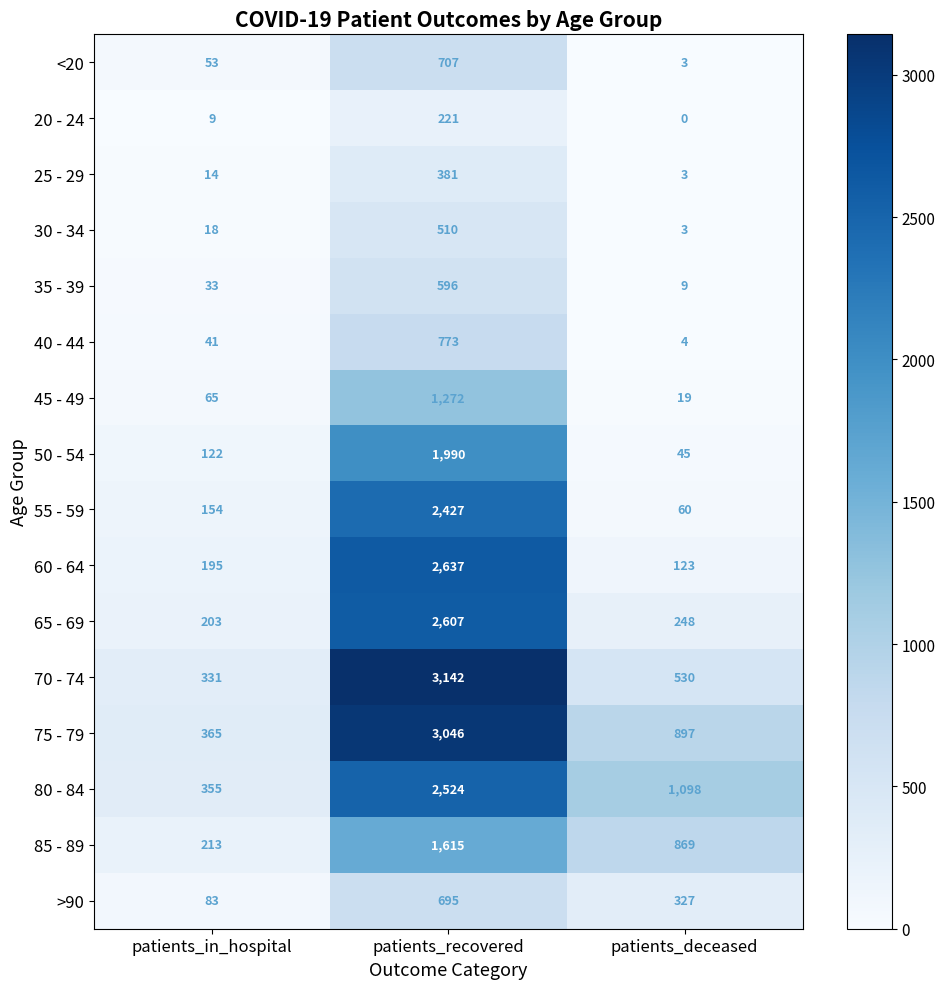

What is the difference between the maximum and second lowest values in the 60 - 64 series?

2442